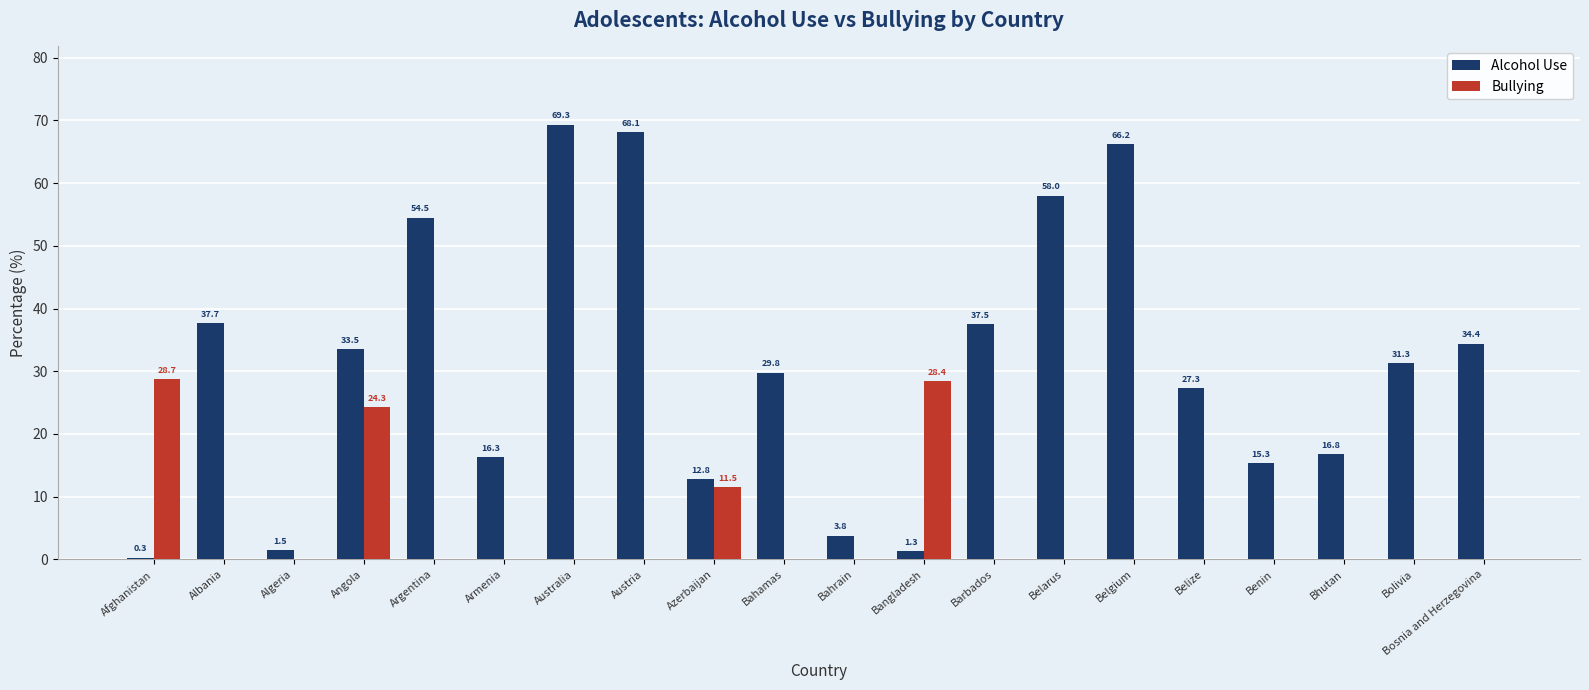

Which series changed the most between Azerbaijan and Bosnia and Herzegovina?

Alcohol Use